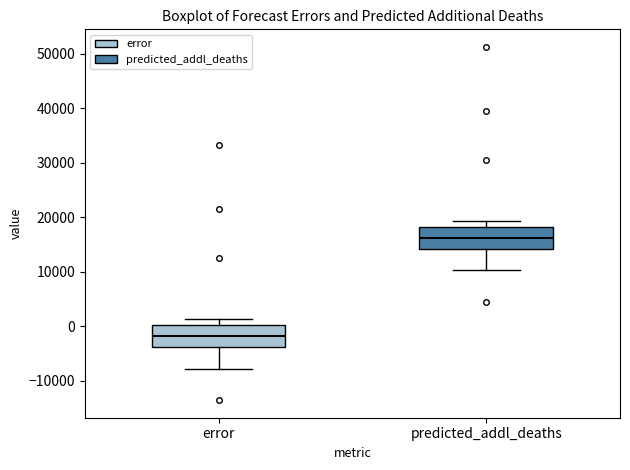

Reading left to right, read every box against the y-axis: the position of its median line, the range the box covers, and the ends of its whiskers. The values are not printed on the chart, so give them approximately, as read against the axis.

error: median -2000, box -4000 to 0, whiskers -8000 to 1000
predicted_addl_deaths: median 16000, box 14000 to 18000, whiskers 10000 to 19000